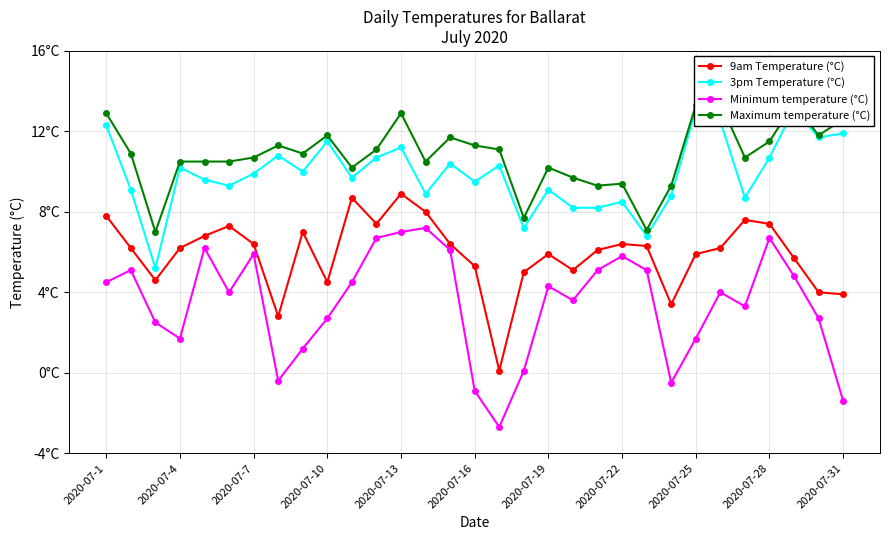

Is the value of 3pm Temperature (°C) at 2020-07-13 greater than the value of 9am Temperature (°C) at 21?

Yes